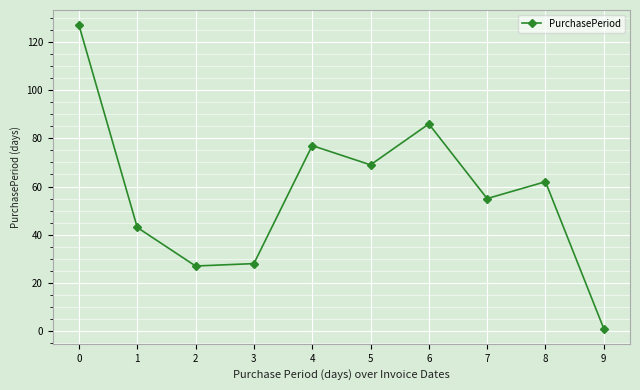

How many lines are shown in the chart?

1